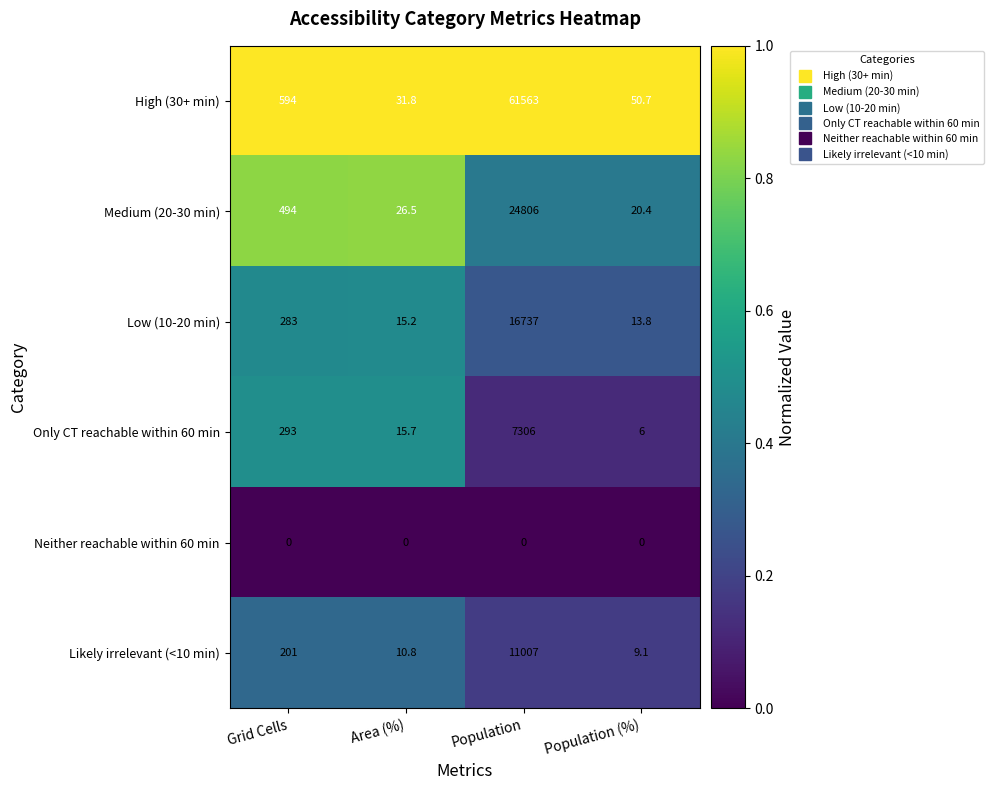

The Low (10-20 min) series shows 382.3 at Grid Cells. True or false?

False